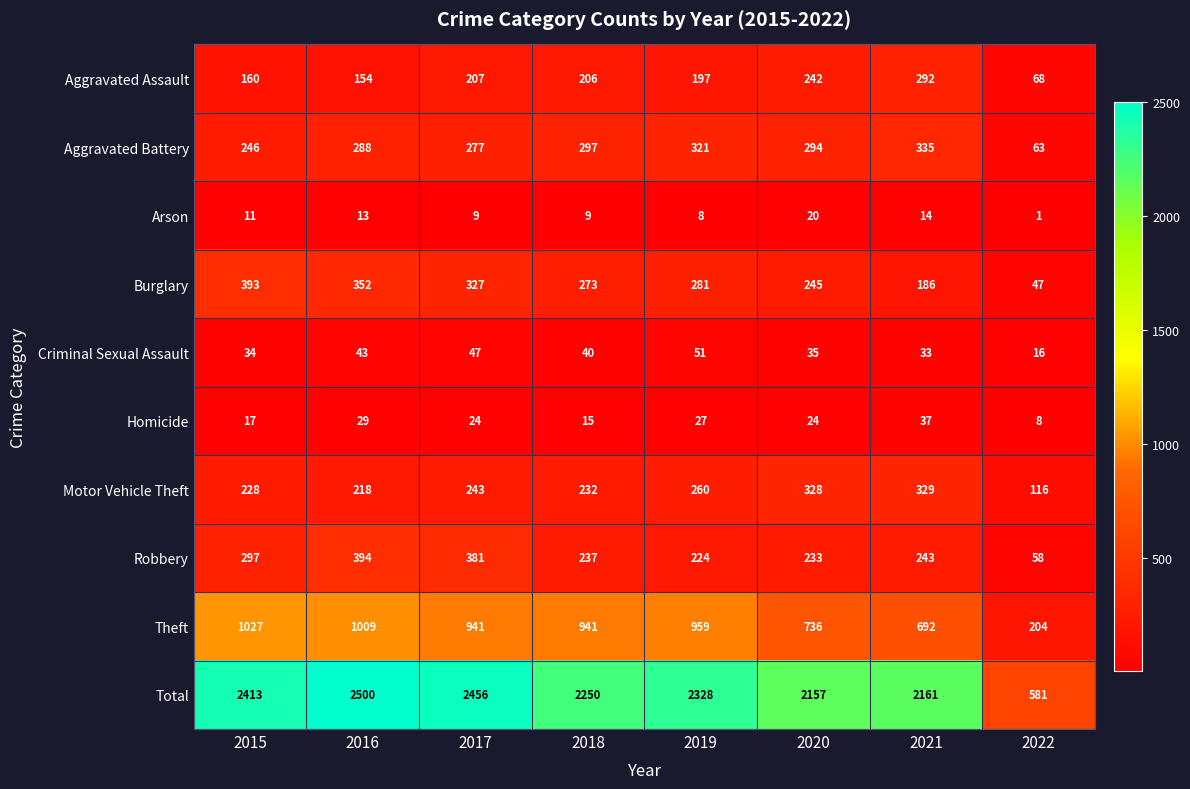

What is the lowest value of the Robbery series?

58